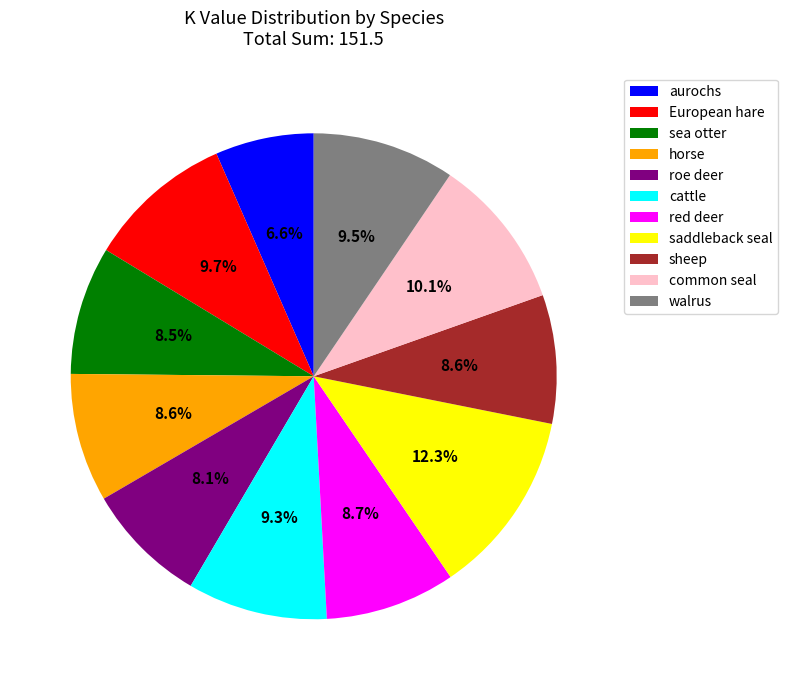

Which has a higher value, cattle or horse?

cattle